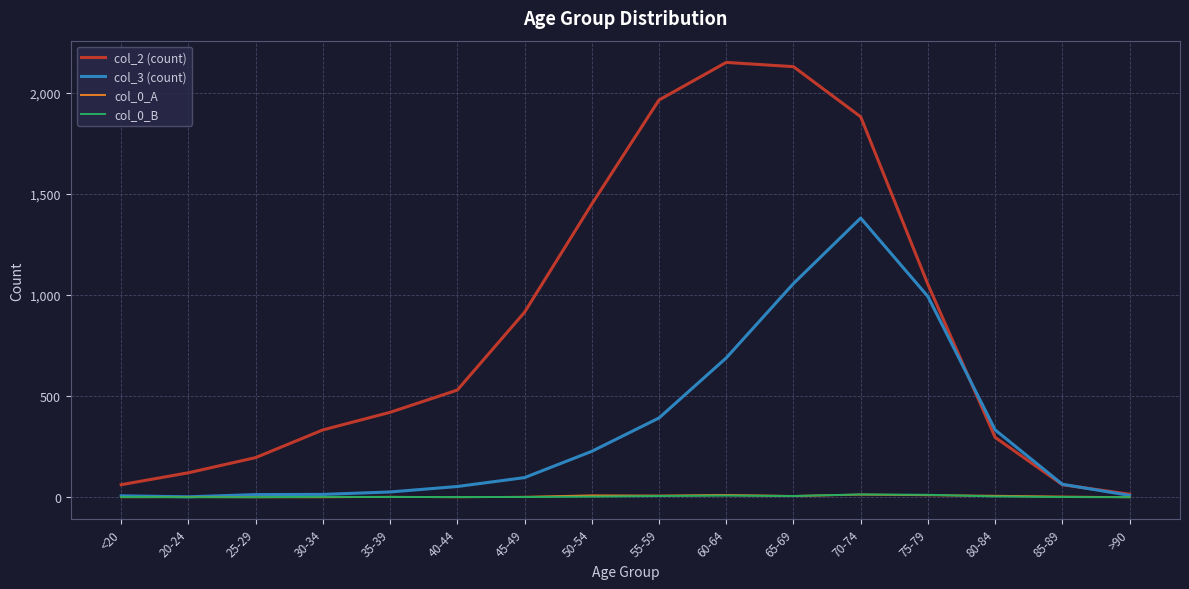

The value of col_3 (count) at 25-29 is 13. True or false?

True